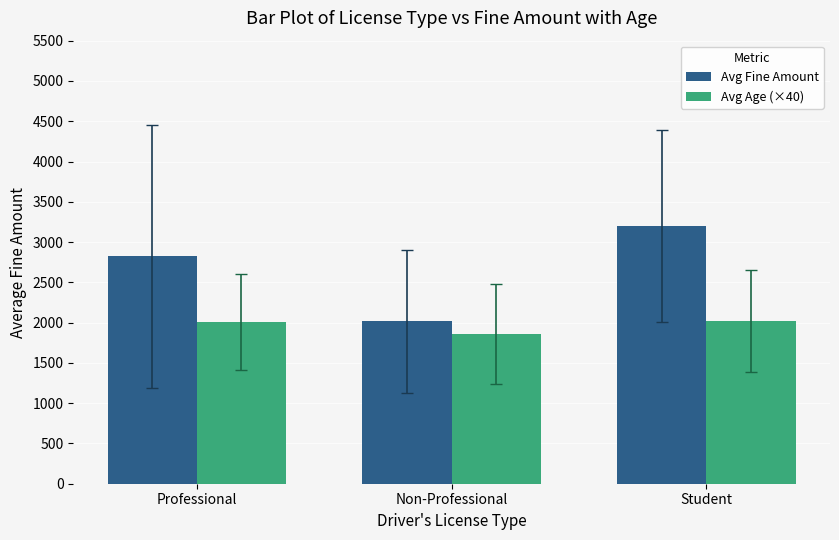

Rank the categories by Avg Fine Amount value from lowest to highest.

Non-Professional, Professional, Student